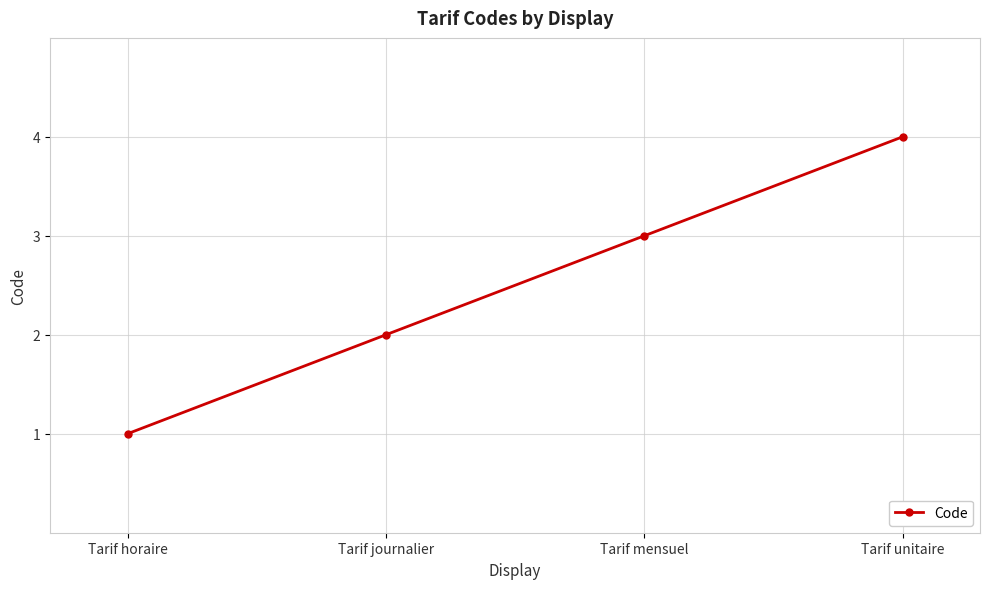

How many categories are shown in the chart?

4